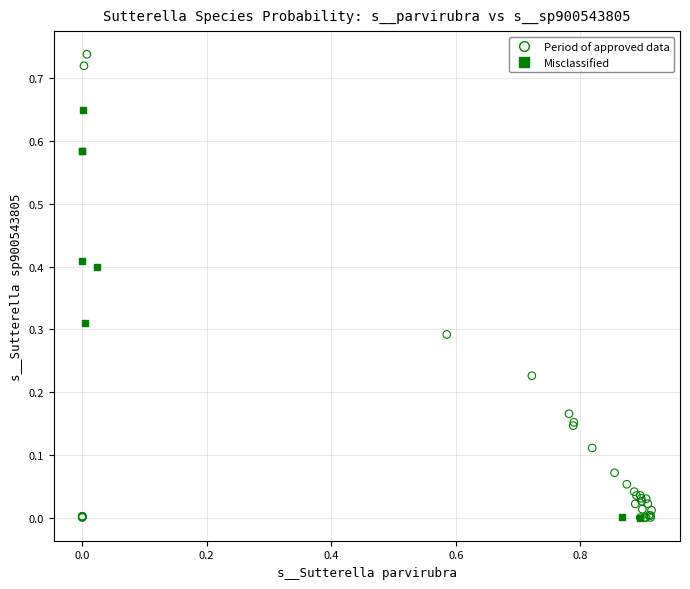

Which series reaches the maximum Y coordinate?

Period of approved data